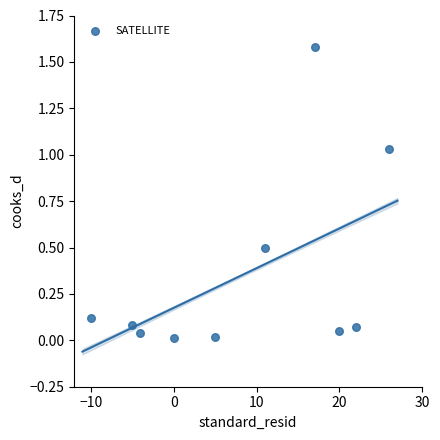

What is the average X value?

8.2